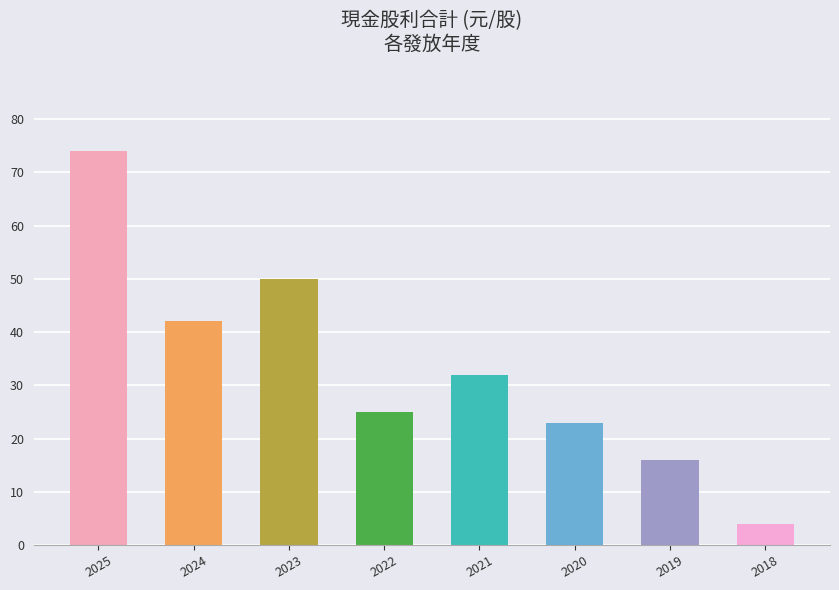

List the labels in order of value, largest first.

2025, 2023, 2024, 2021, 2022, 2020, 2019, 2018